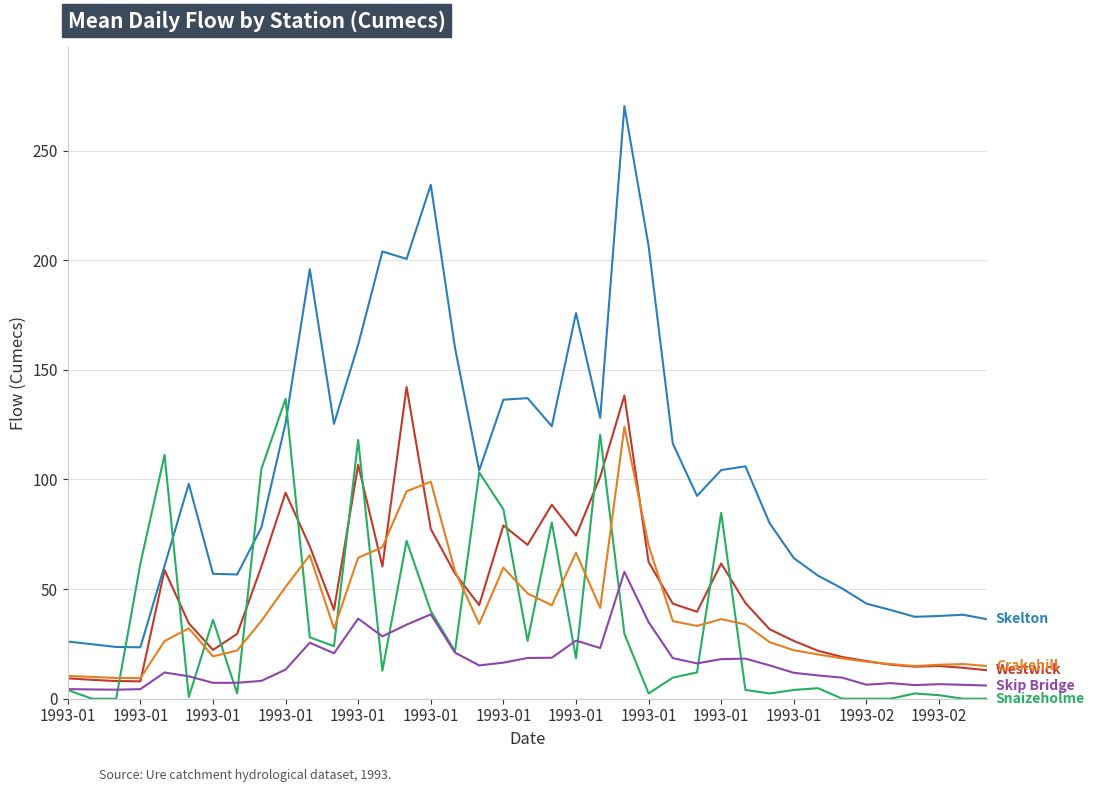

What is the maximum value shown in the chart?

270.3